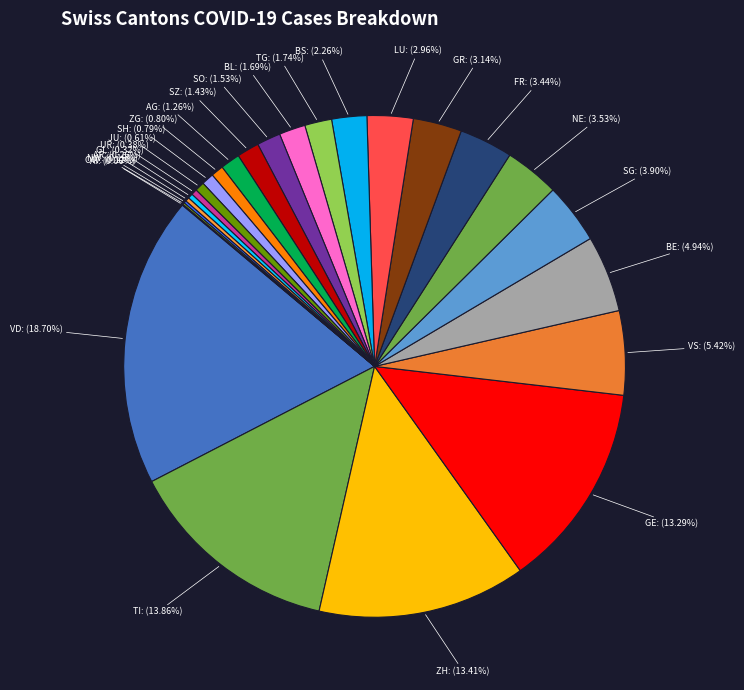

To the nearest percent, what is the average slice percentage?

4%